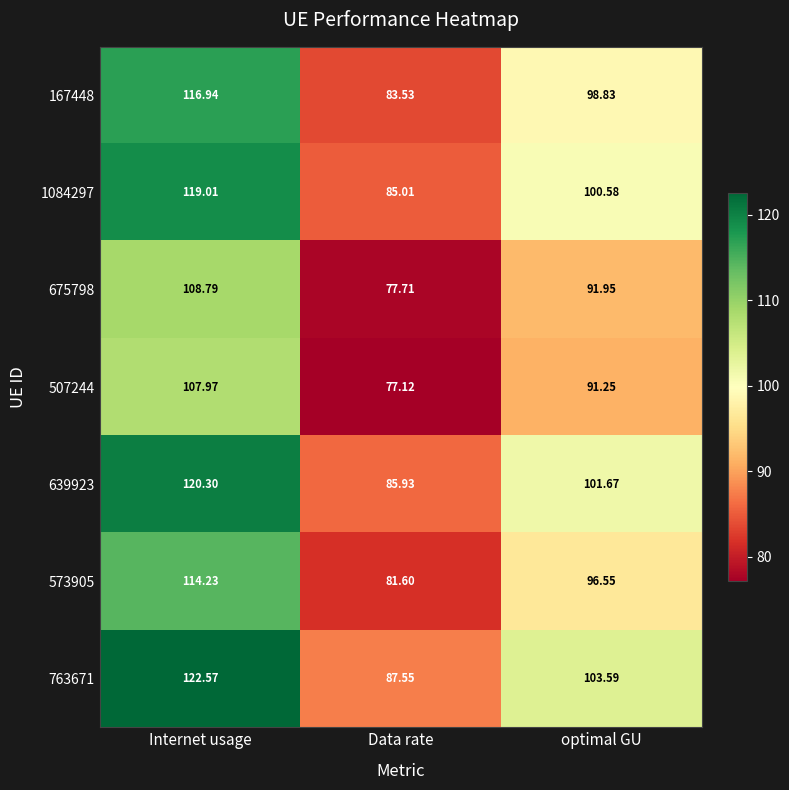

How many categories are shown in the chart?

3